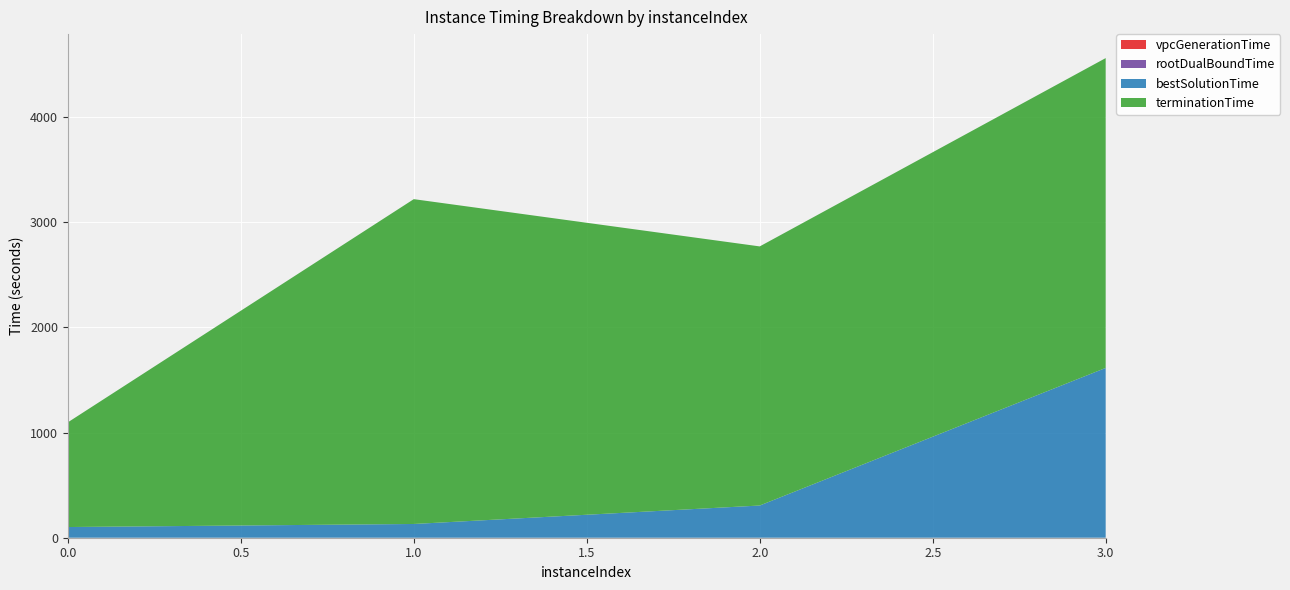

Reading left to right, extract all data points from this chart.

vpcGenerationTime: 0=0.0	1=0.0	2=0.0	3=0.0
rootDualBoundTime: 0=0.1	1=0.1	2=0.1	3=0.1
bestSolutionTime: 0=101.5	1=130.6	2=306.0	3=1613.6
terminationTime: 0=995.1	1=3087.2	2=2462.7	3=2944.7